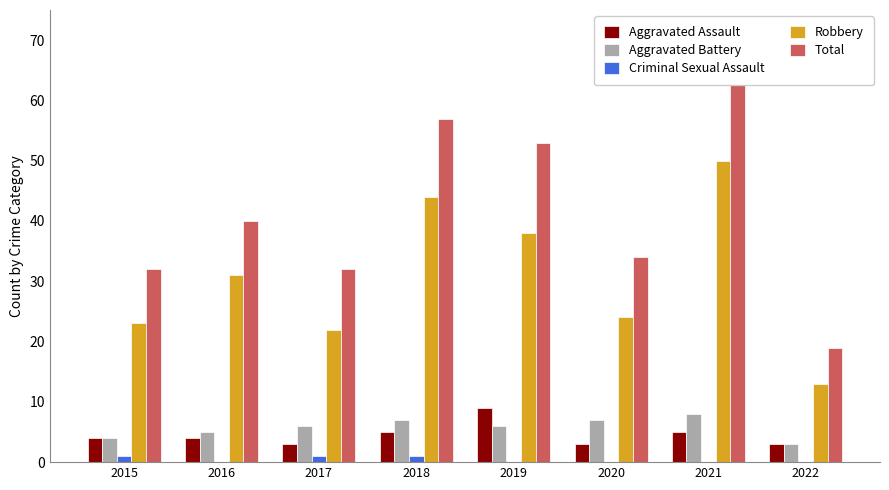

Count the Aggravated Battery values in the range 5 to 7.

5